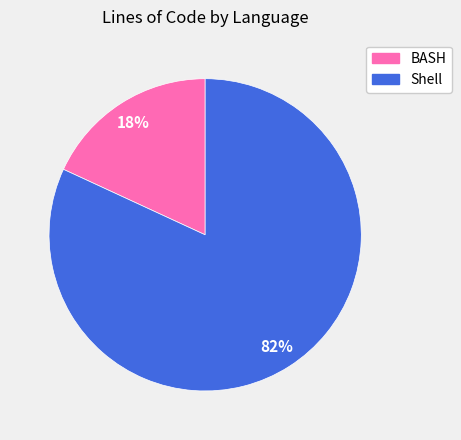

What percentage is the Shell slice, to the nearest percent?

82%